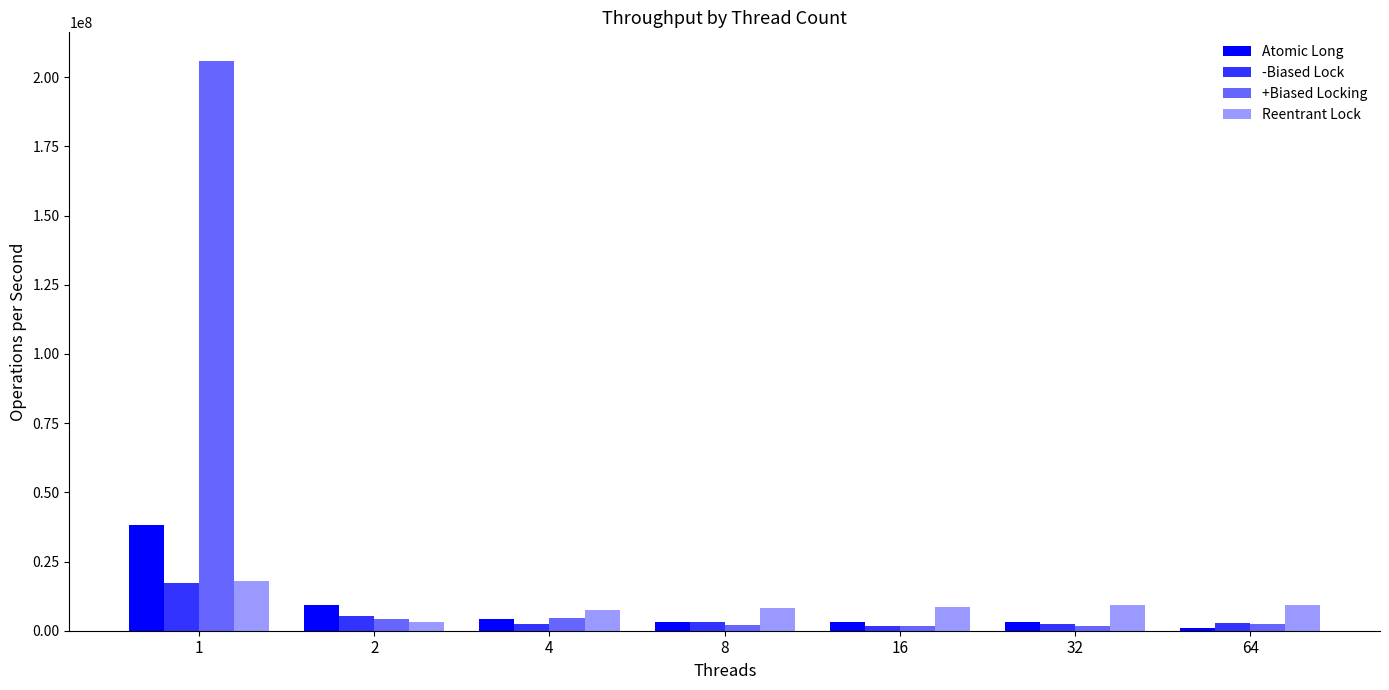

Which series has the largest total across all categories?

+Biased Locking